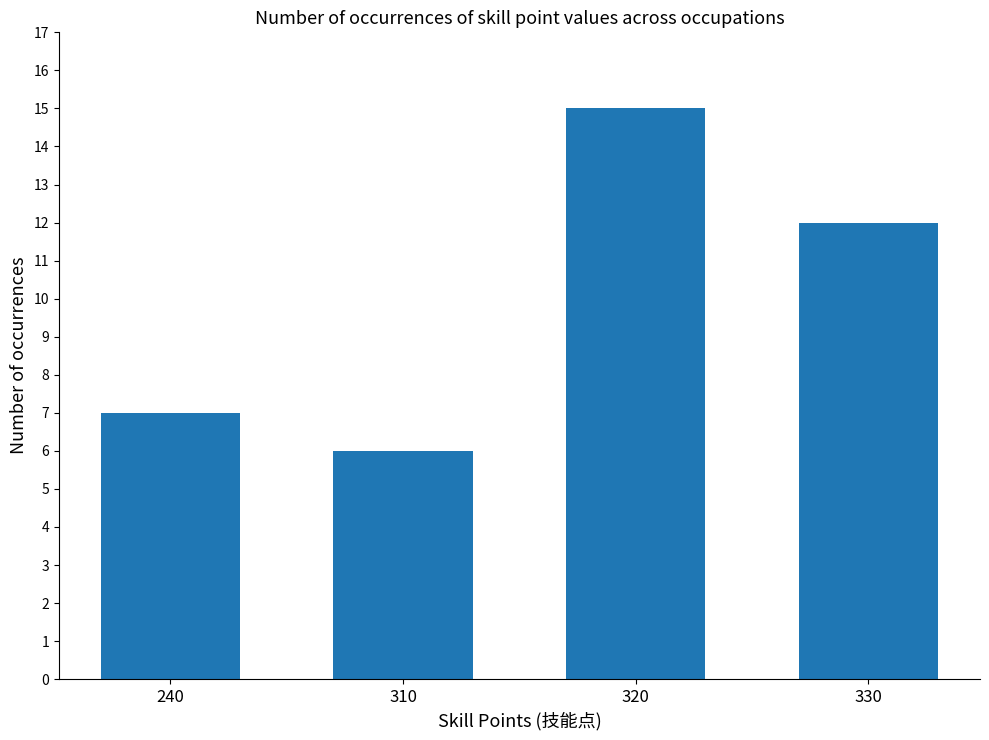

Is it true that the value at 330 is 12?

True